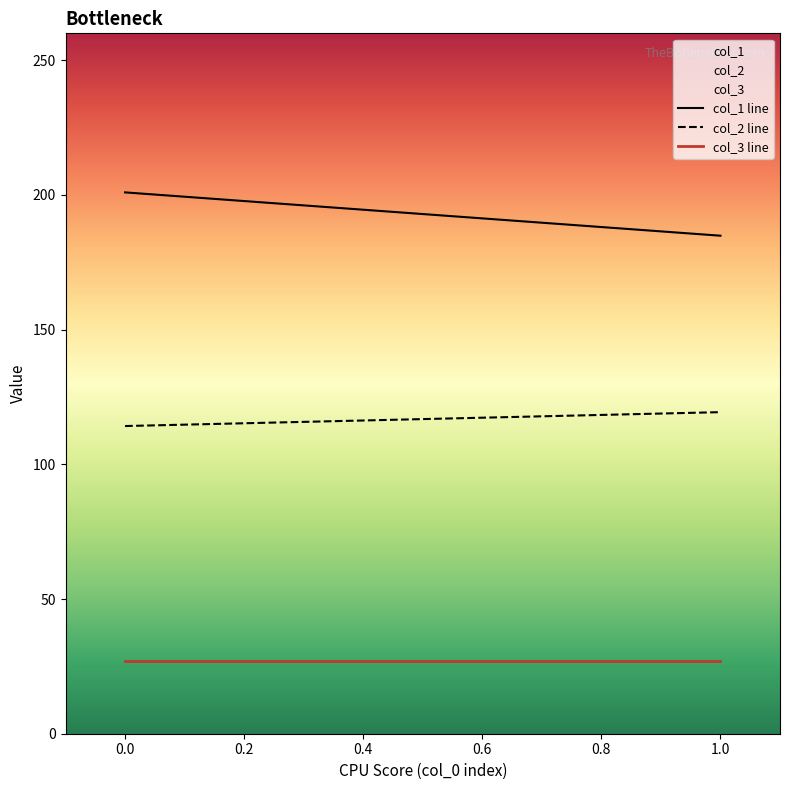

What is the difference between the maximum and minimum values in the col_2 series?

5.2